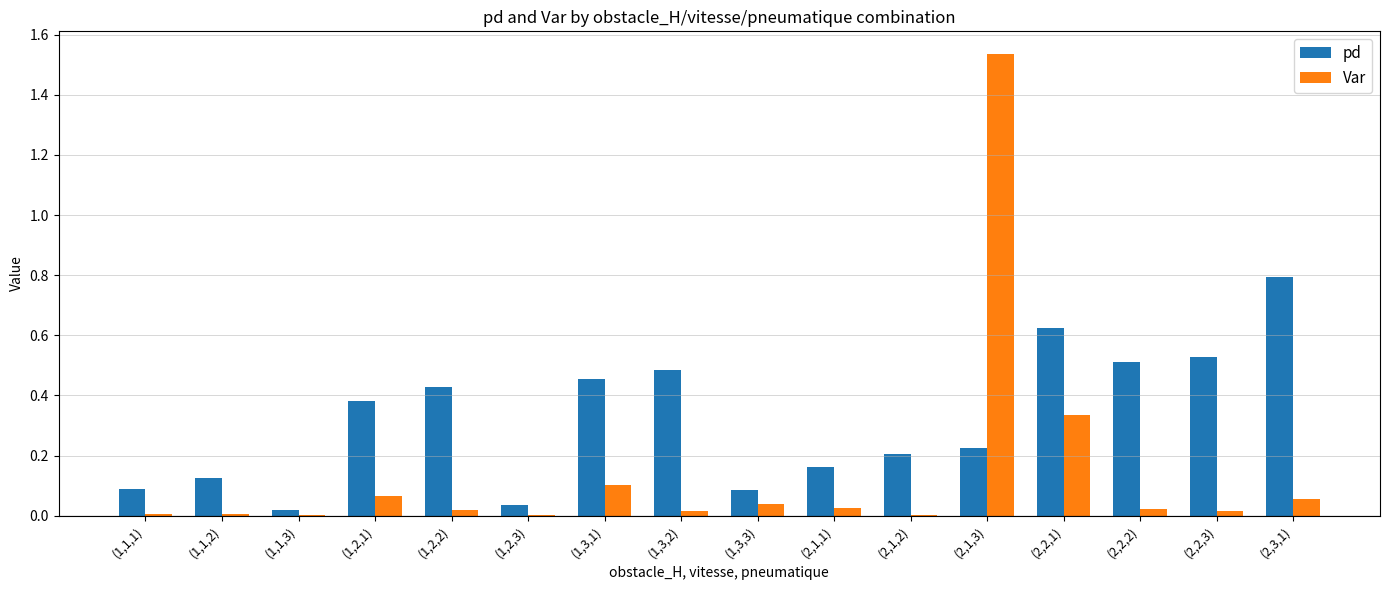

At which label does Var reach its peak?

(2,1,3)